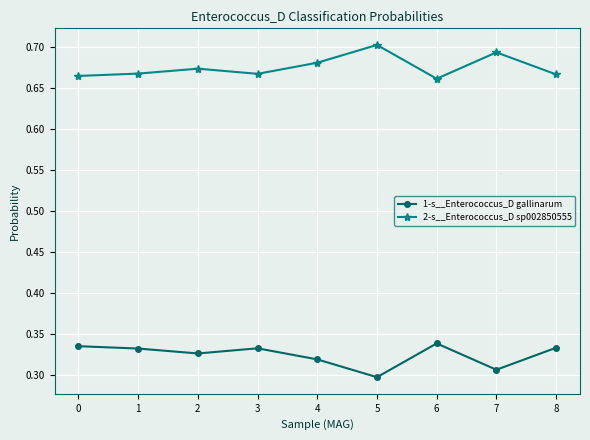

True or false: 2-s__Enterococcus_D sp002850555 has more than 0 points higher than both neighbors.

True